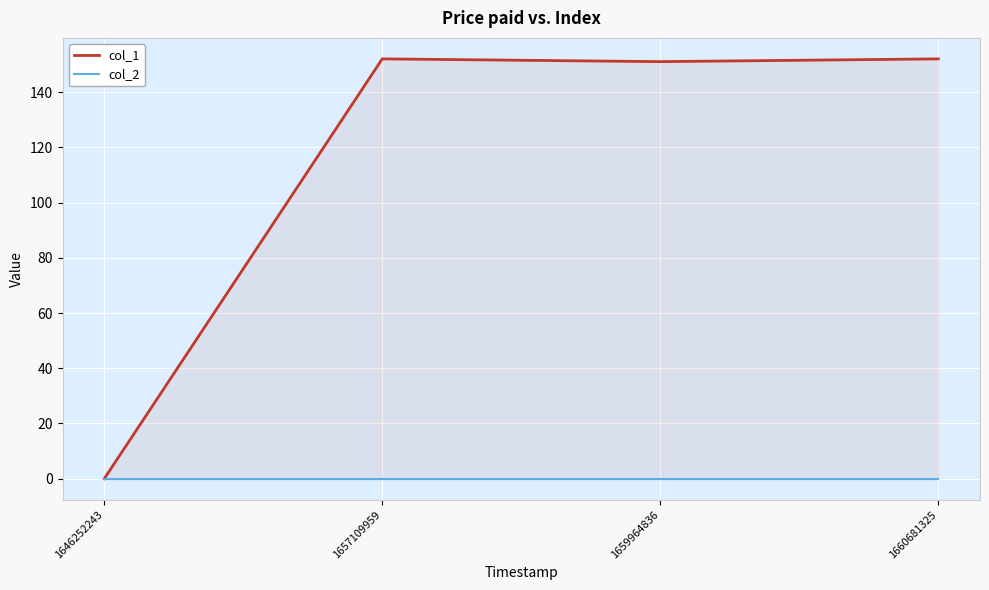

How many positive values does the col_1 series have?

3